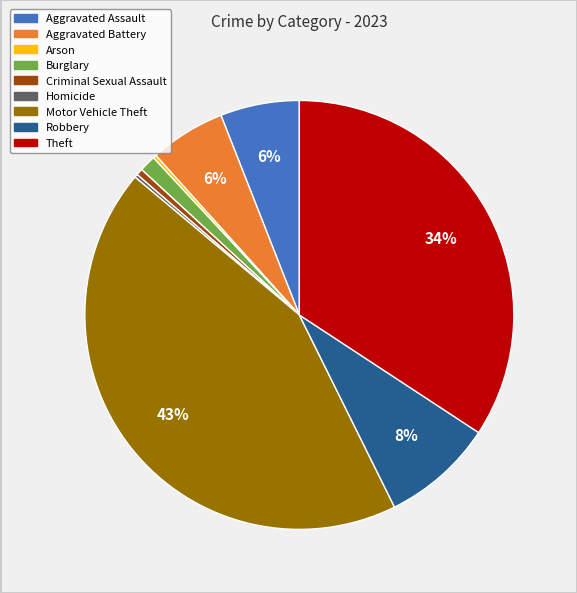

Is it true that Burglary is 14% of the pie?

False